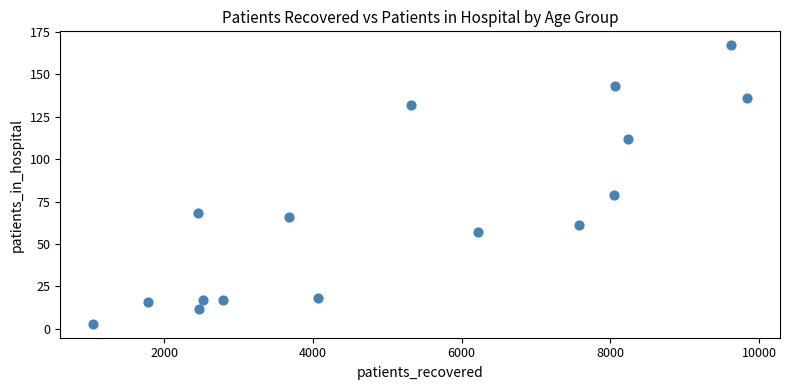

What is the range of Y values (max minus min)?

164